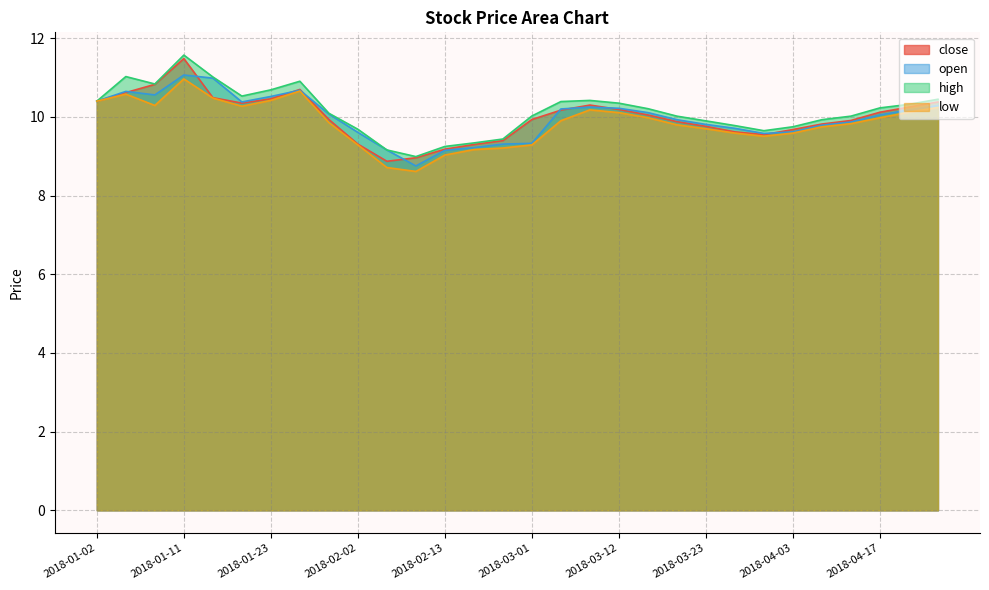

Rank the categories by low value from highest to lowest.

2018-01-11, 2018-01-26, 2018-01-05, 2018-01-15, 2018-01-23, 2018-01-02, 2018-01-08, 2018-01-19, 2018-04-25, 2018-03-08, 2018-04-20, 2018-03-12, 2018-03-16, 2018-04-17, 2018-03-05, 2018-01-30, 2018-04-12, 2018-03-20, 2018-04-09, 2018-03-23, 2018-03-27, 2018-04-03, 2018-03-30, 2018-02-02, 2018-03-01, 2018-02-26, 2018-02-22, 2018-02-13, 2018-02-06, 2018-02-09